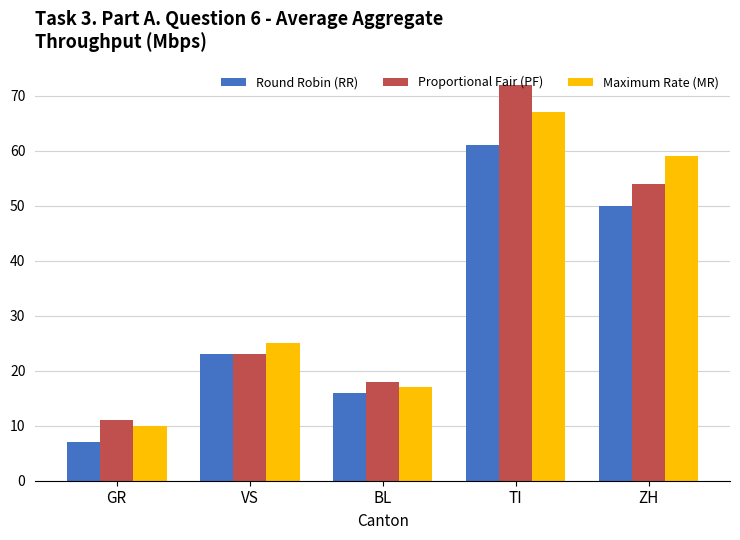

What position from the right is TI?

2